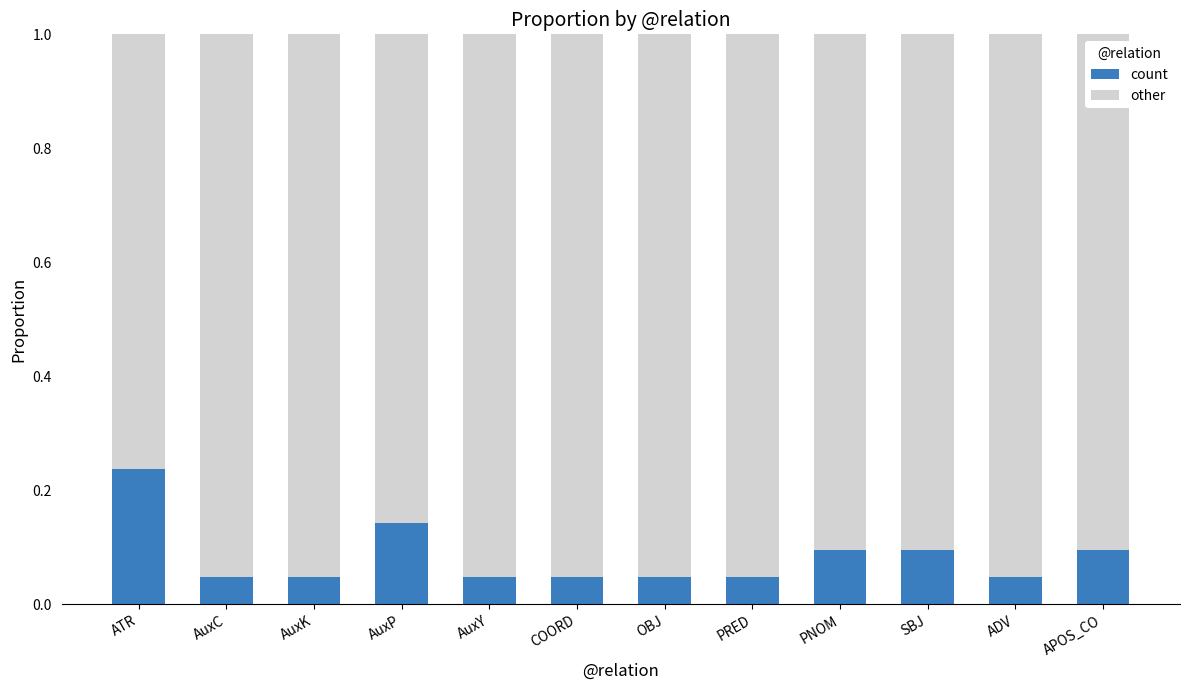

How many count values are between 0 and 1?

12